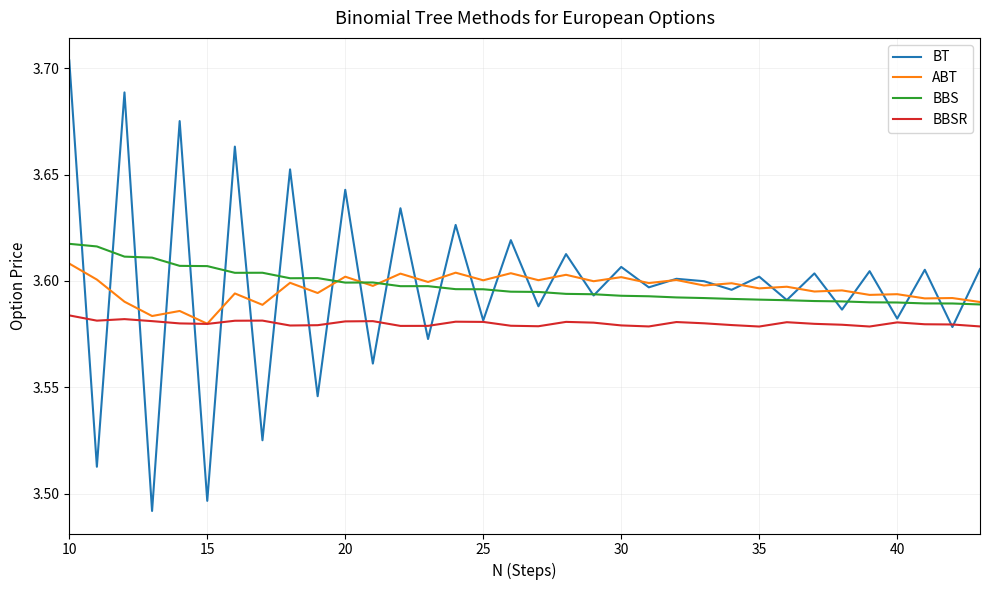

True or false: BBS and BBSR intersect in this chart.

False